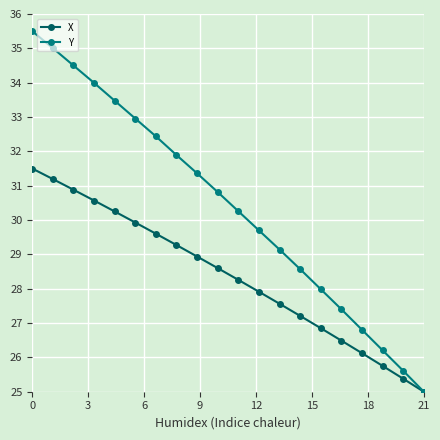

Which series has the largest range (max minus min)?

Y